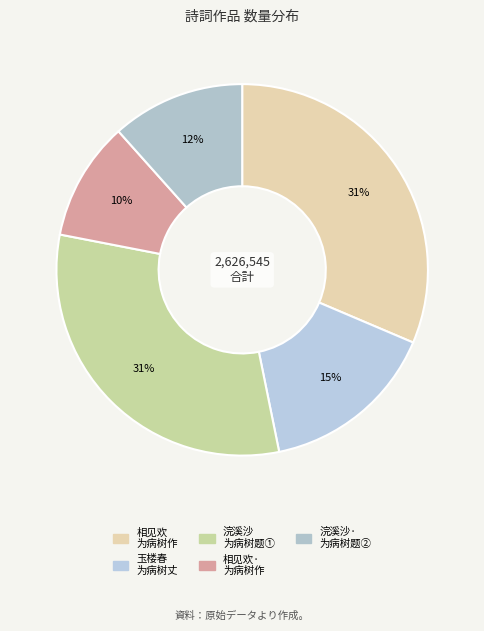

How many slices are in this pie chart?

5